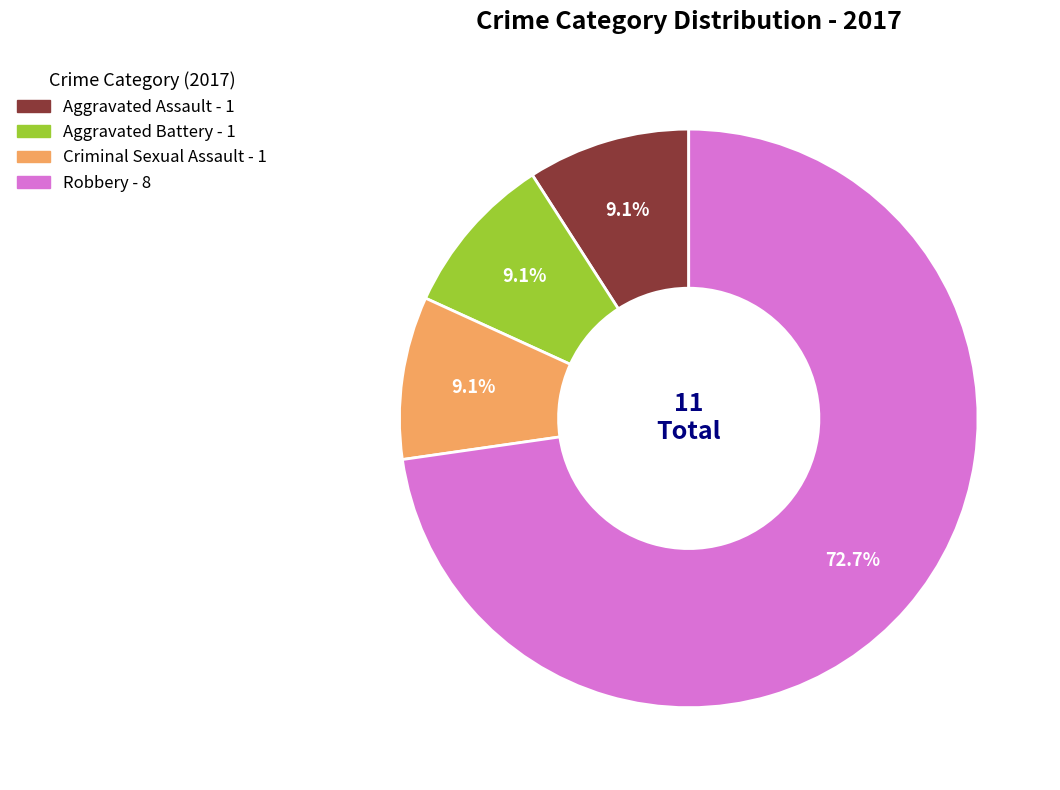

How many slices are in this pie chart?

4